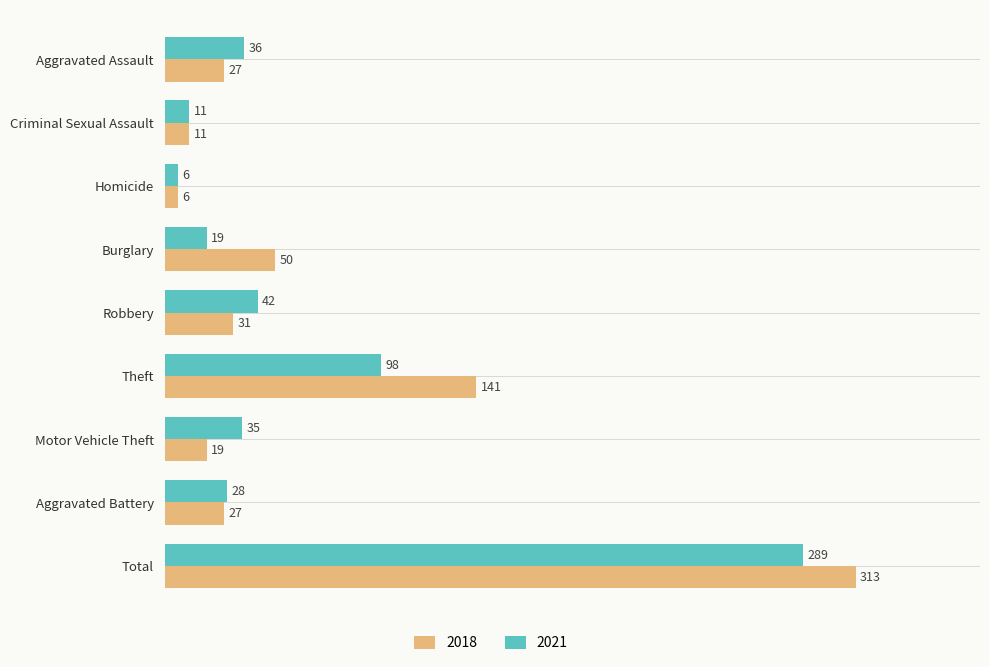

Which series has the largest total across all categories?

2018